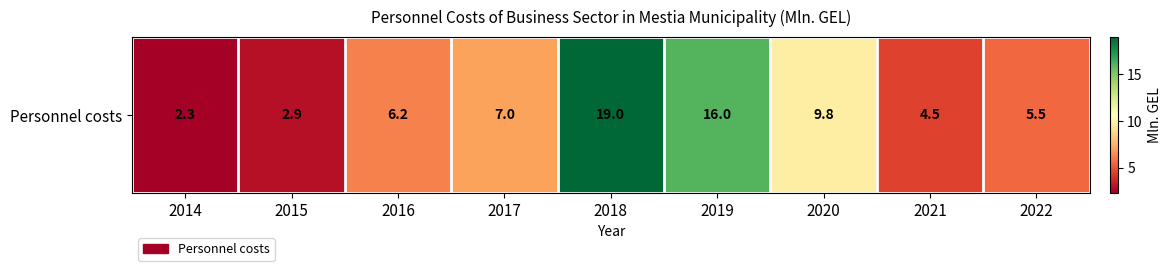

At which label is the value closest to 10?

2020